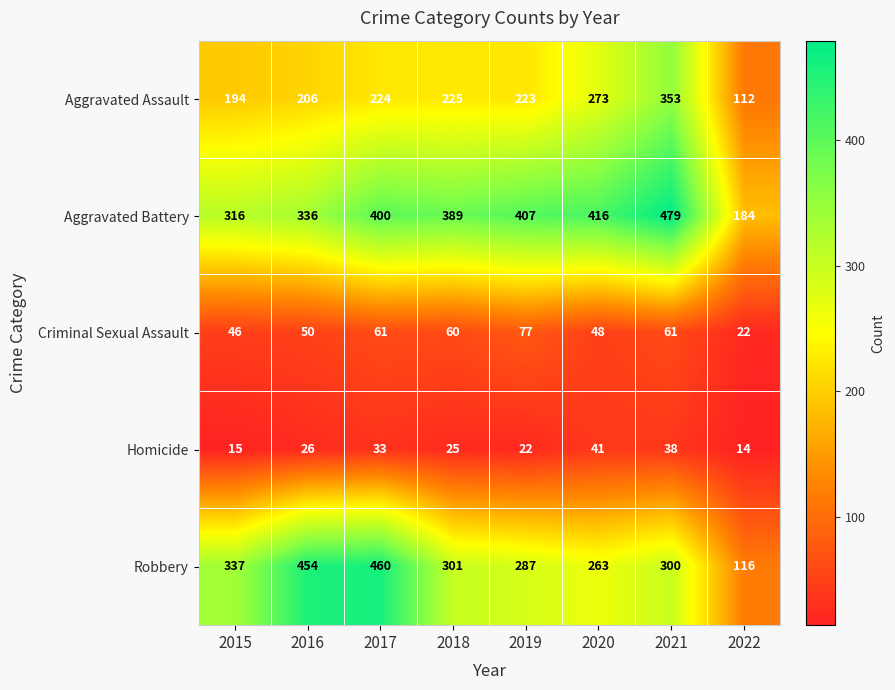

What is the spread (max minus min) of values at 2015?

322